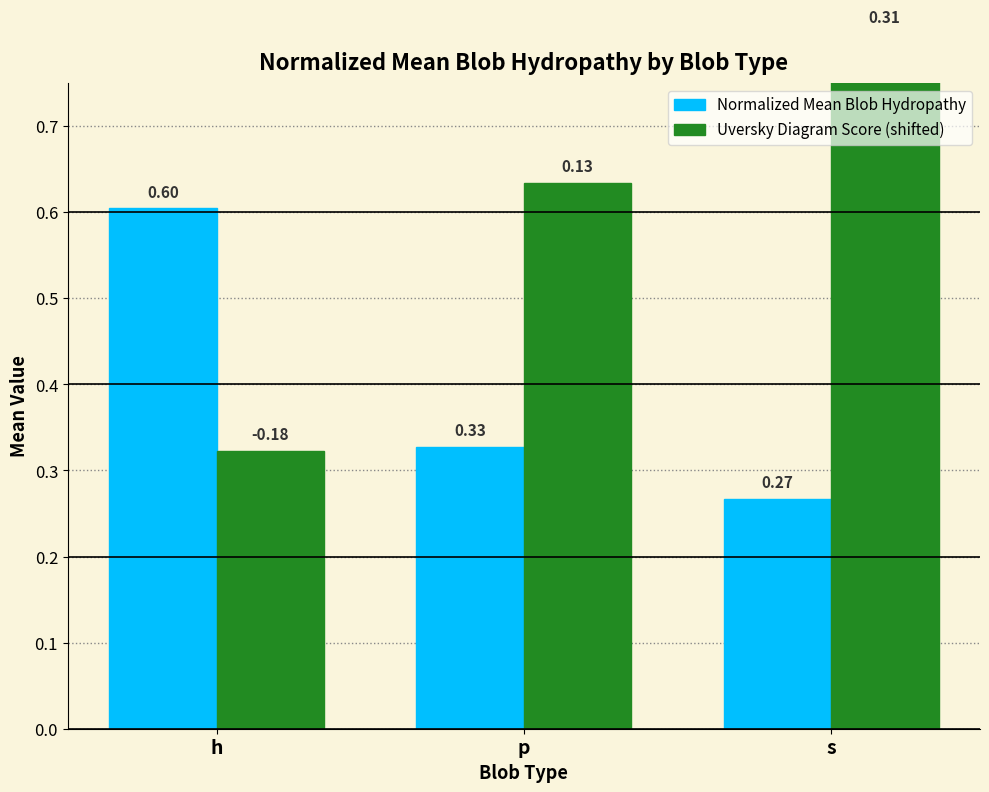

What is the total value across all series at h?

0.9